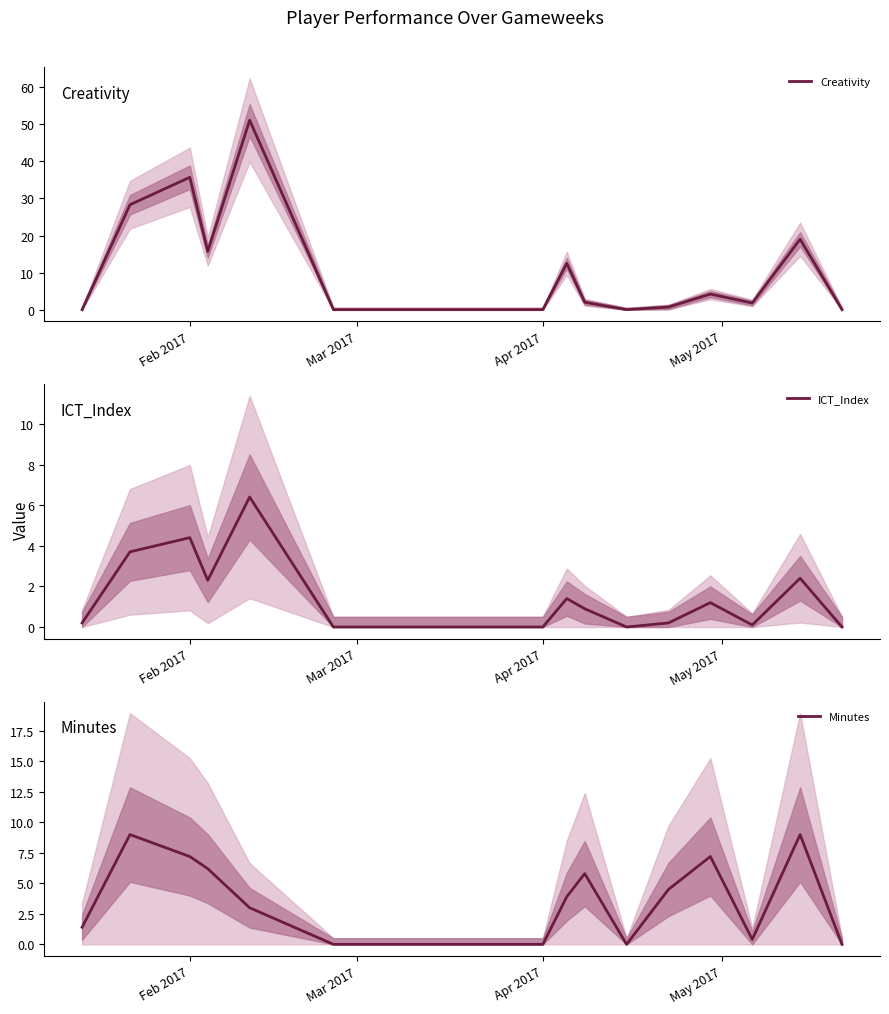

What is the highest value of the Creativity series?

51.1